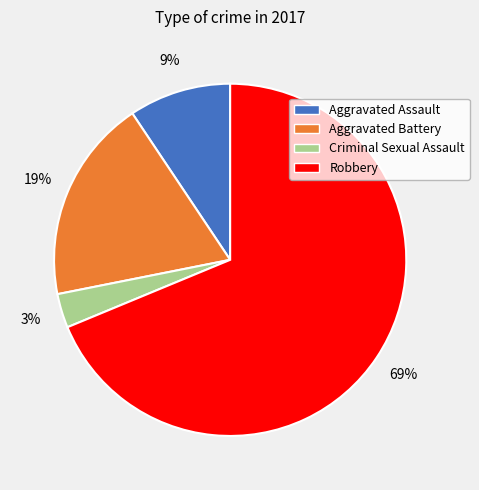

The Criminal Sexual Assault slice represents 3% of the pie. True or false?

True